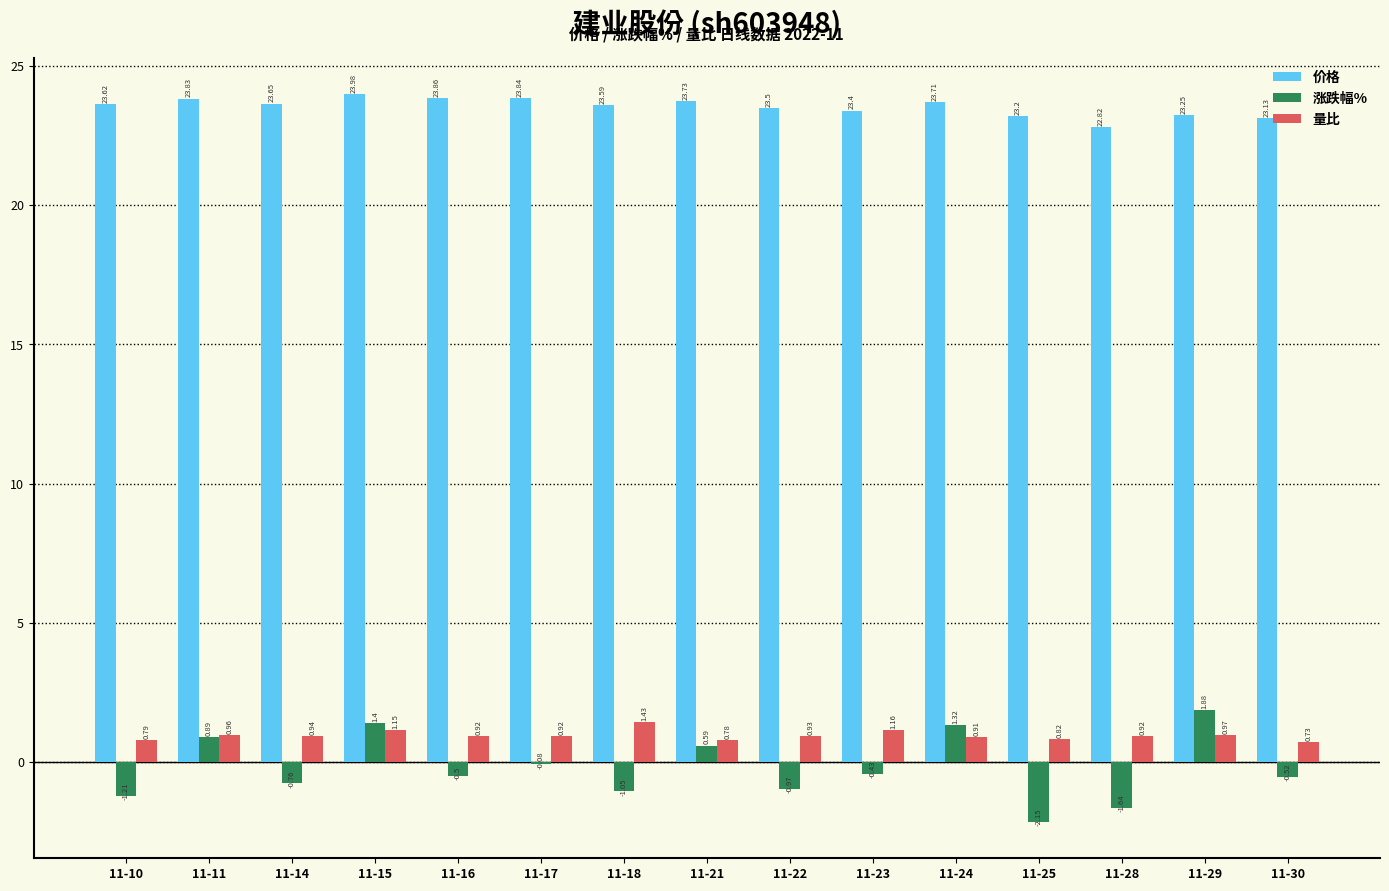

Is the value of 价格 at 11-15 greater than the value of 涨跌幅% at 11-16?

Yes